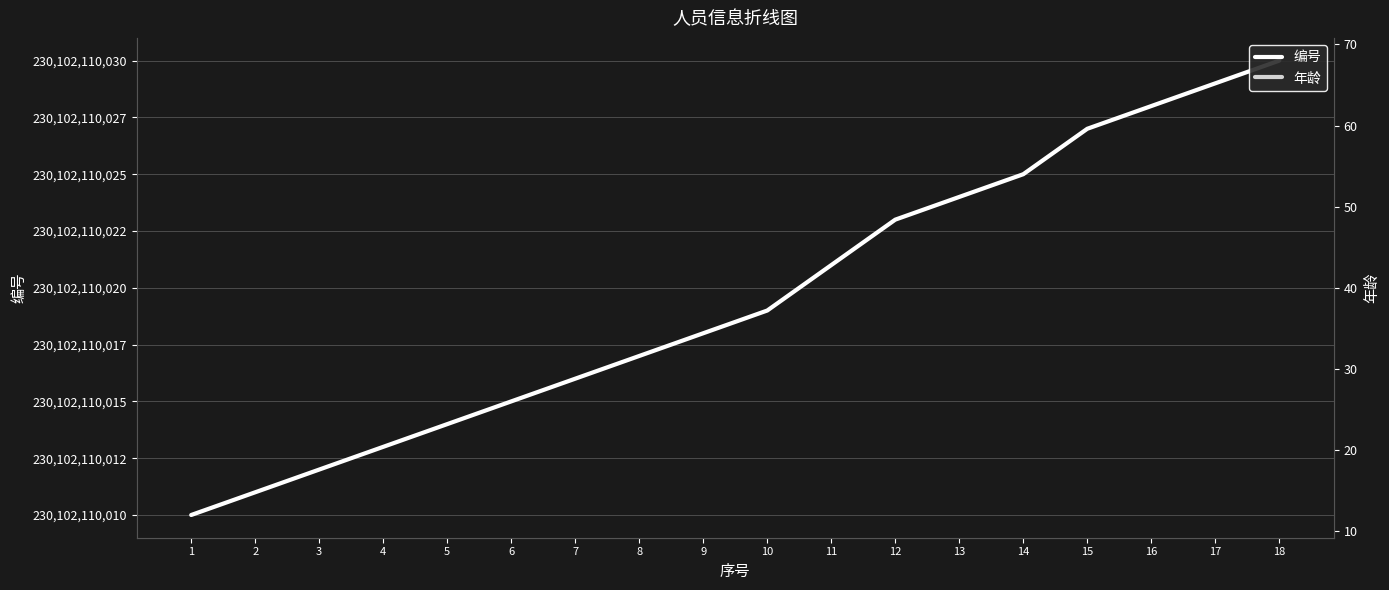

True or false: 编号 has a value of 361643560214 at 15.

False